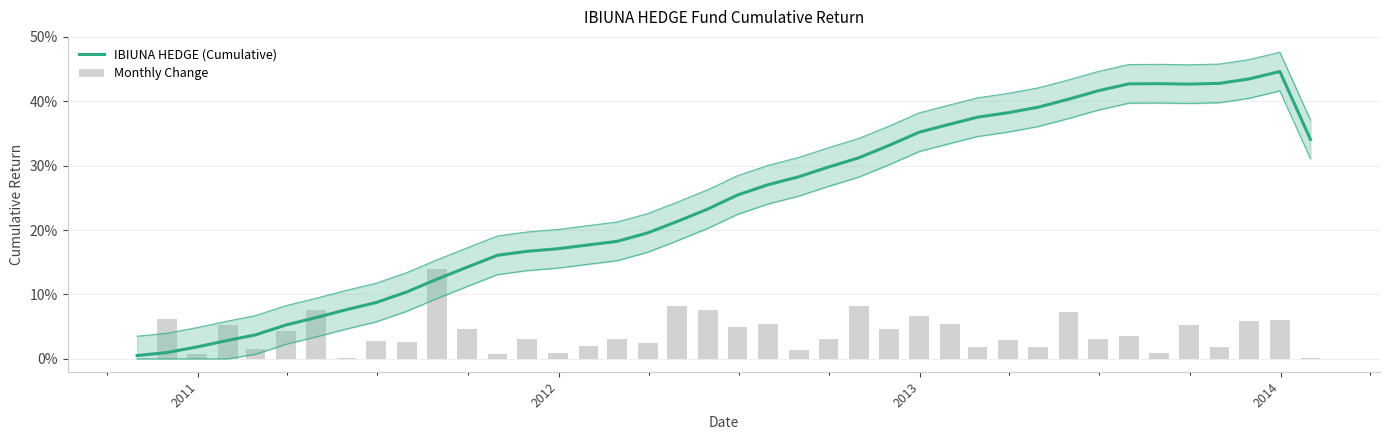

Rank the series by their average value, from highest to lowest.

IBIUNA HEDGE (Cumulative), Monthly Change